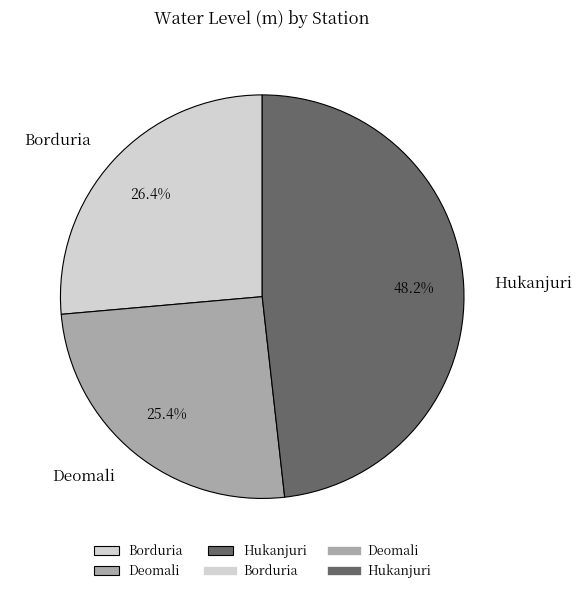

Count the number of slices in the pie.

3